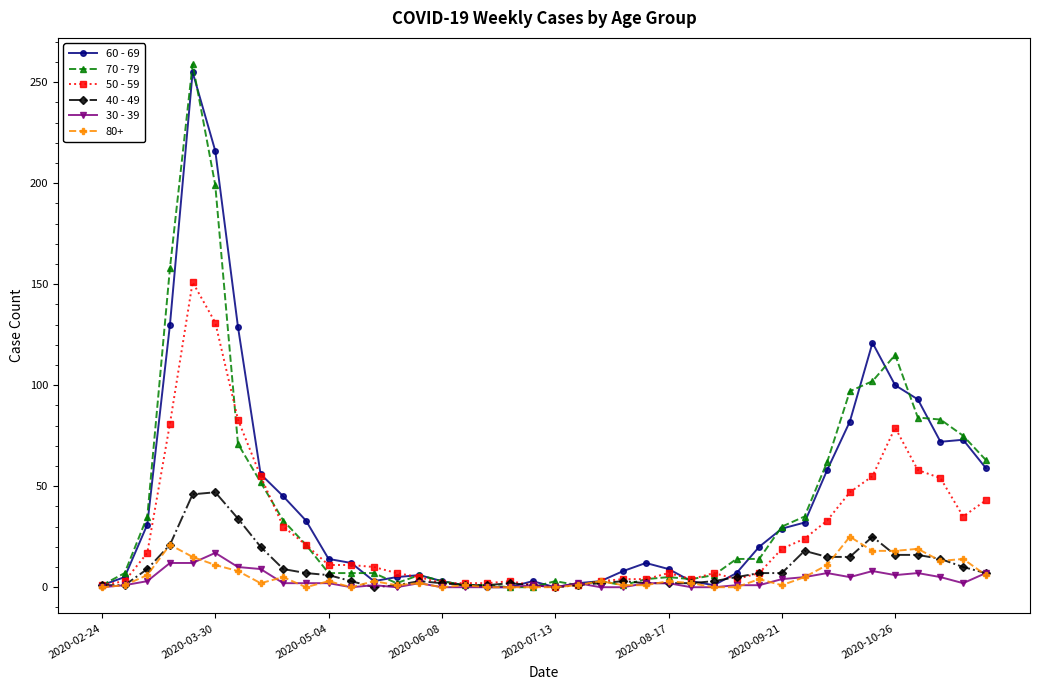

True or false: 50 - 59 has more than 1 interior local peaks.

True